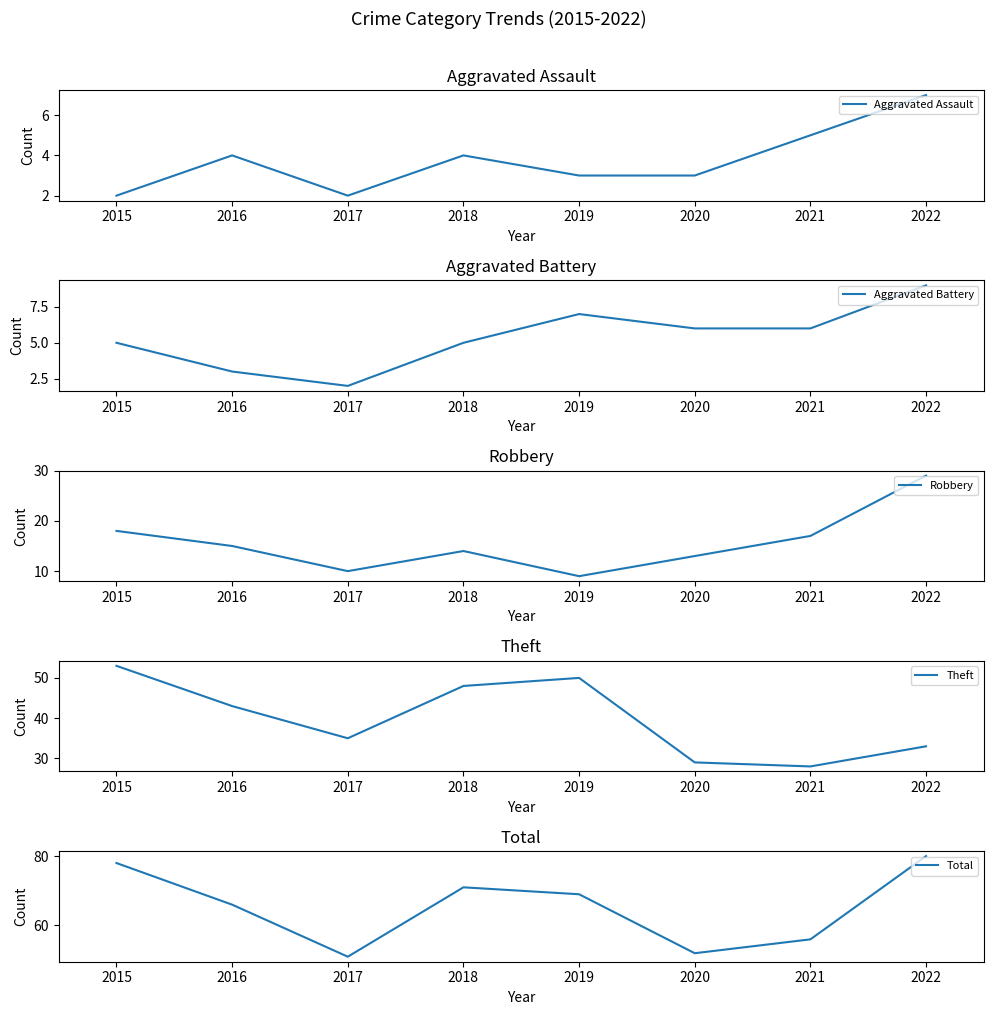

Which series has the largest total across all categories?

Total